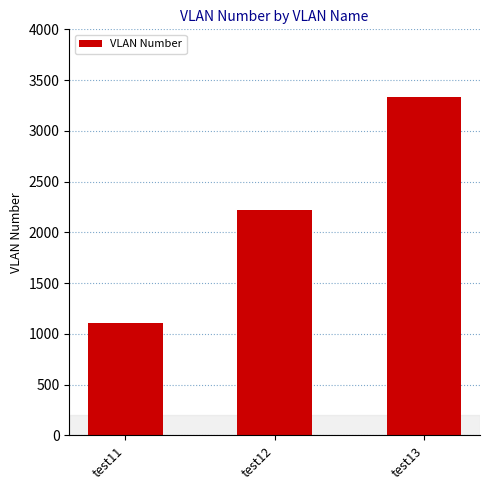

What is the change in value from test11 to test13?

+2222